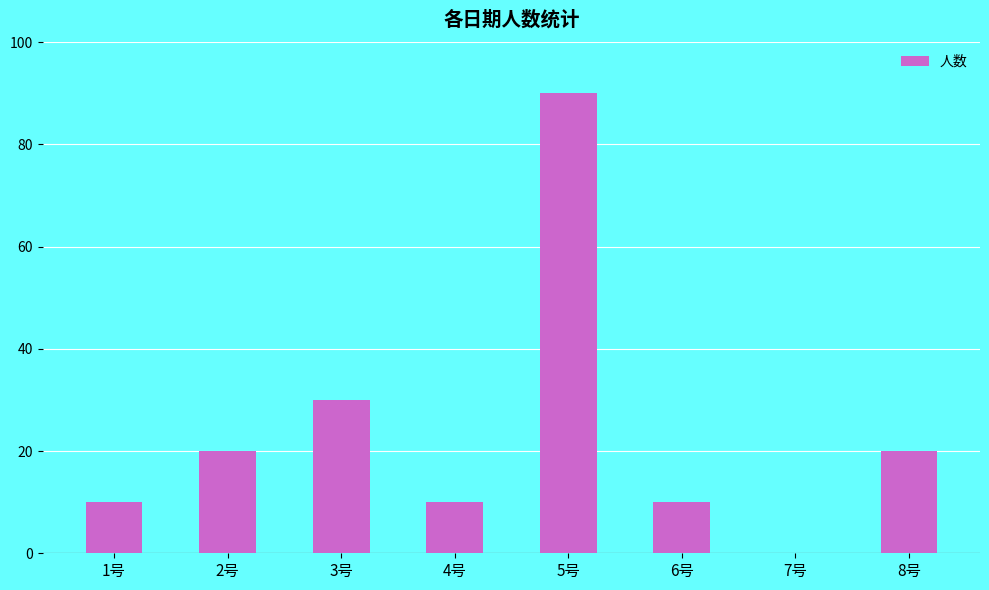

What is the change in value from 3号 to 7号?

-30